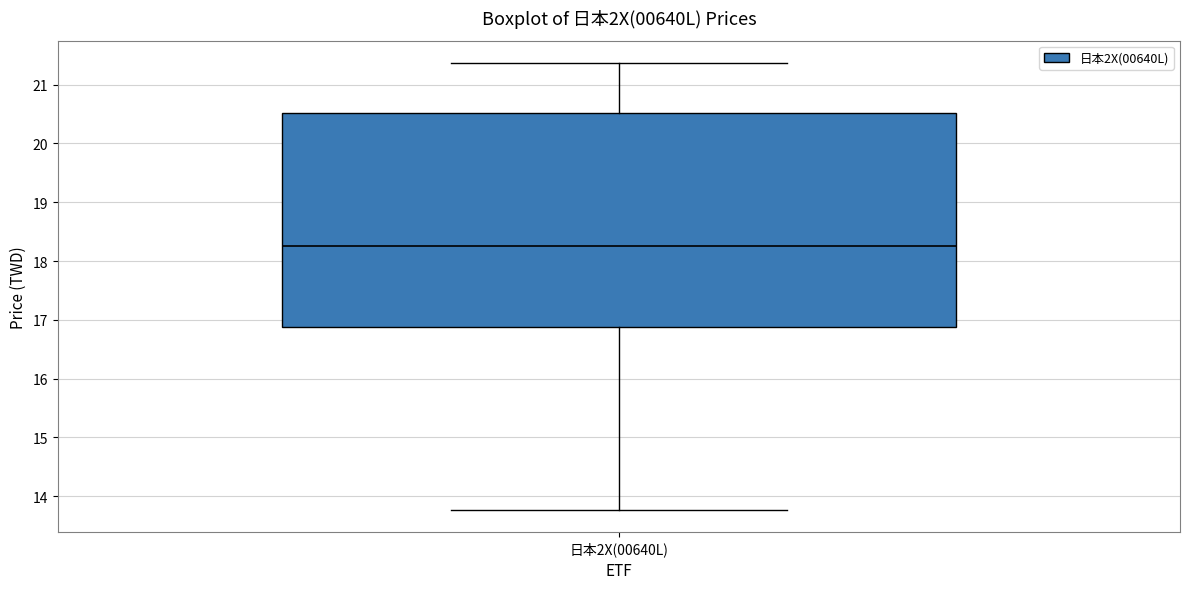

Transcribe this box plot: give where the median line is, the range the box spans, and where the two whiskers end, as read against the y-axis. The values are not printed on the chart, so give them approximately, as read against the axis.

median 18.3, box 16.9 to 20.5, whiskers 13.8 to 21.4